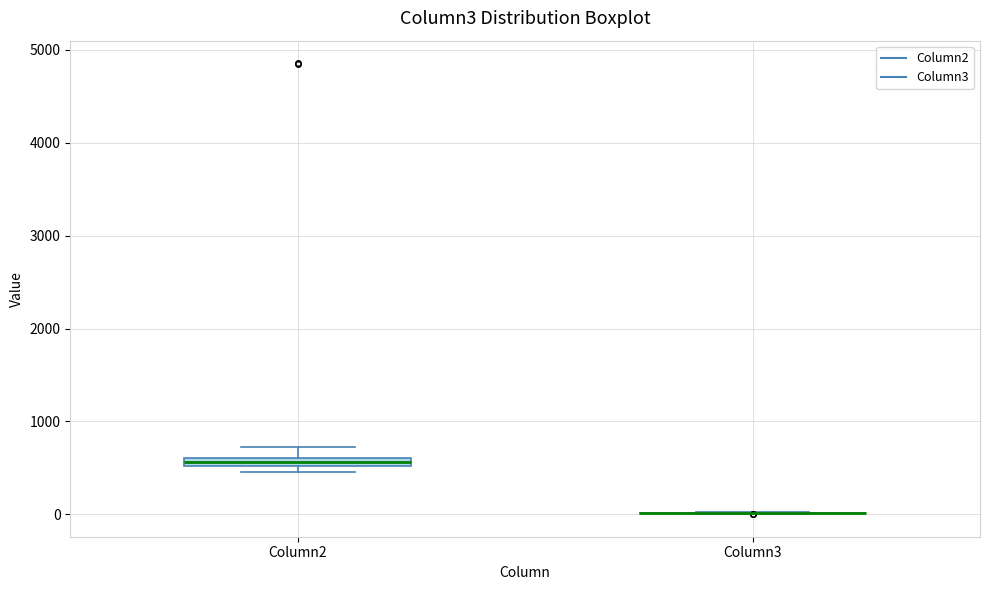

Where does the upper whisker of the box for Column2 end on the y-axis? The values are not printed on the chart, so give them approximately, as read against the axis.

700